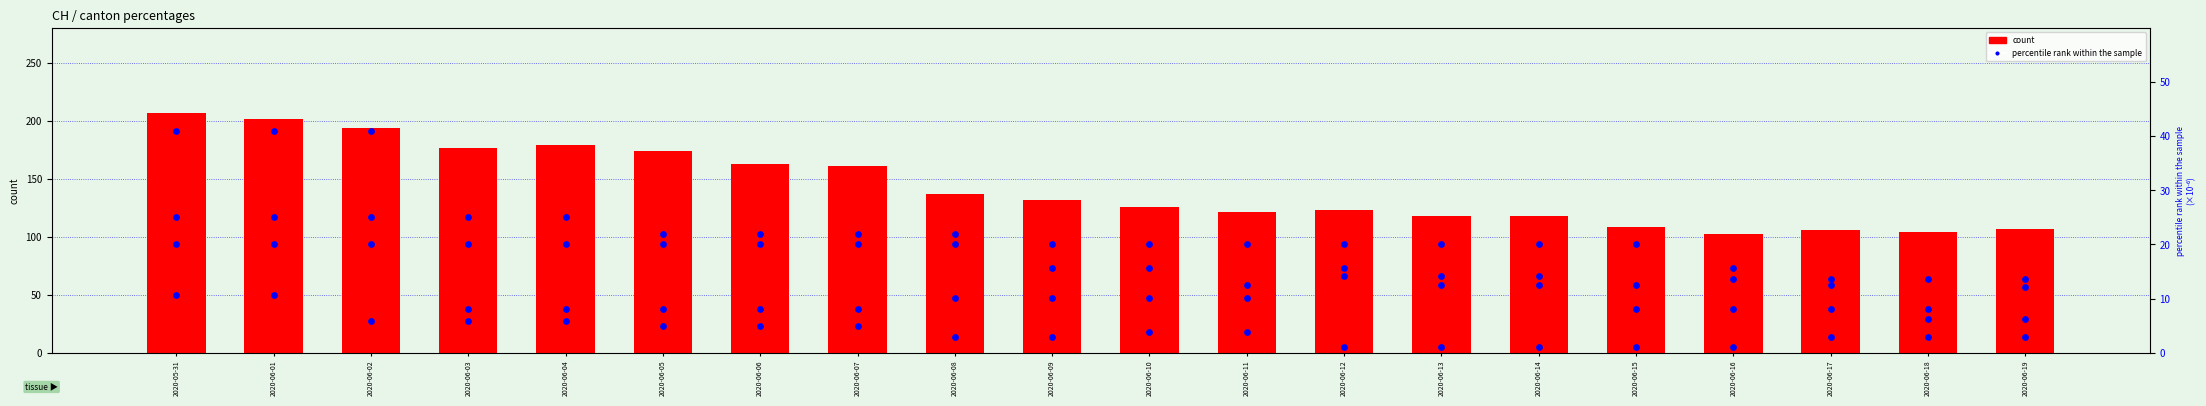

Which series has the widest spread of Y values?

count